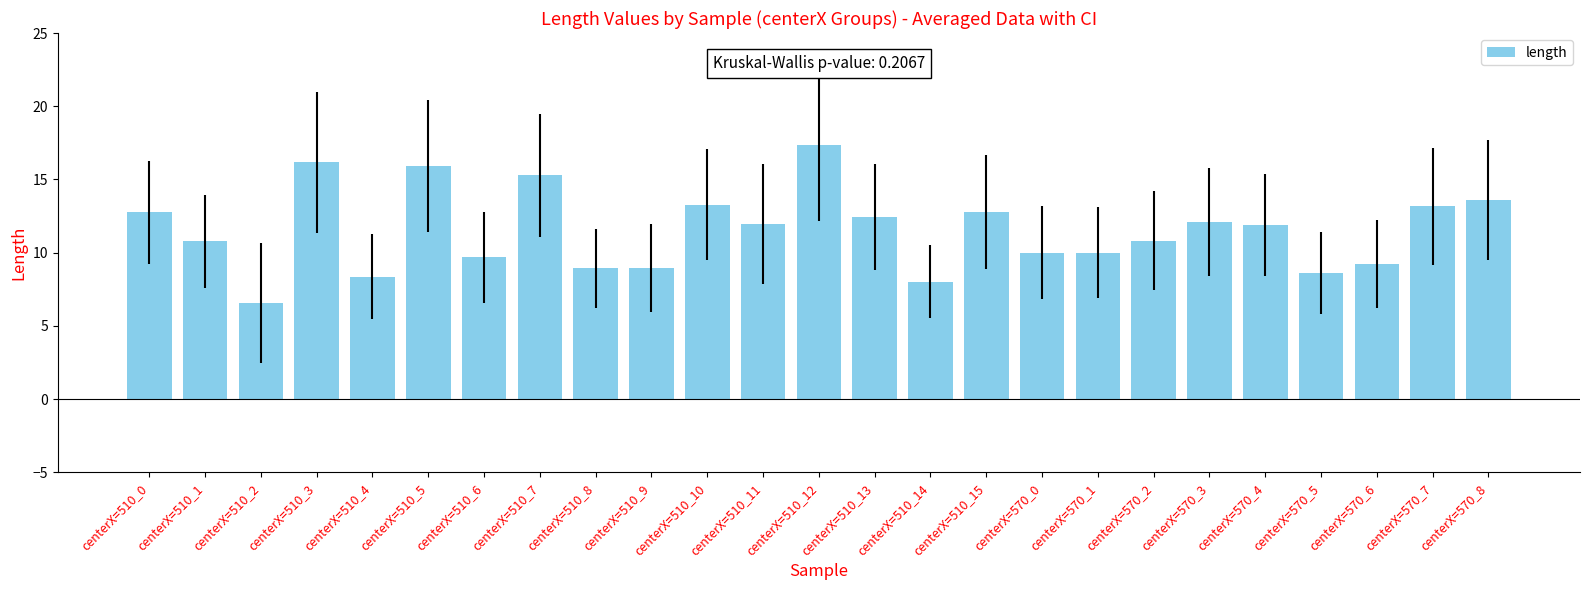

What position from the right is centerX=510_8?

17